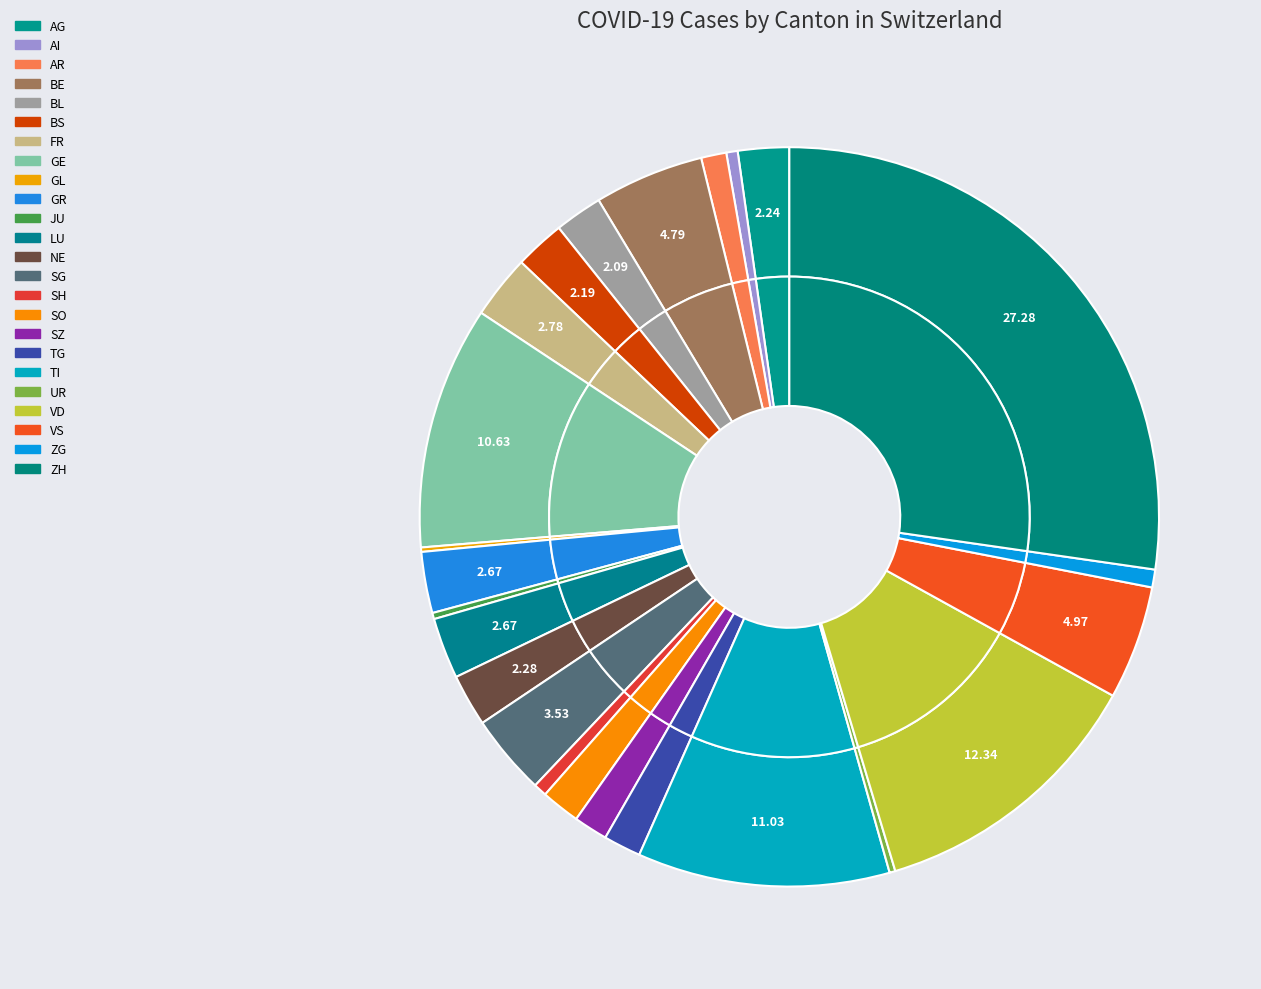

Between SZ and TG, which is larger?

TG